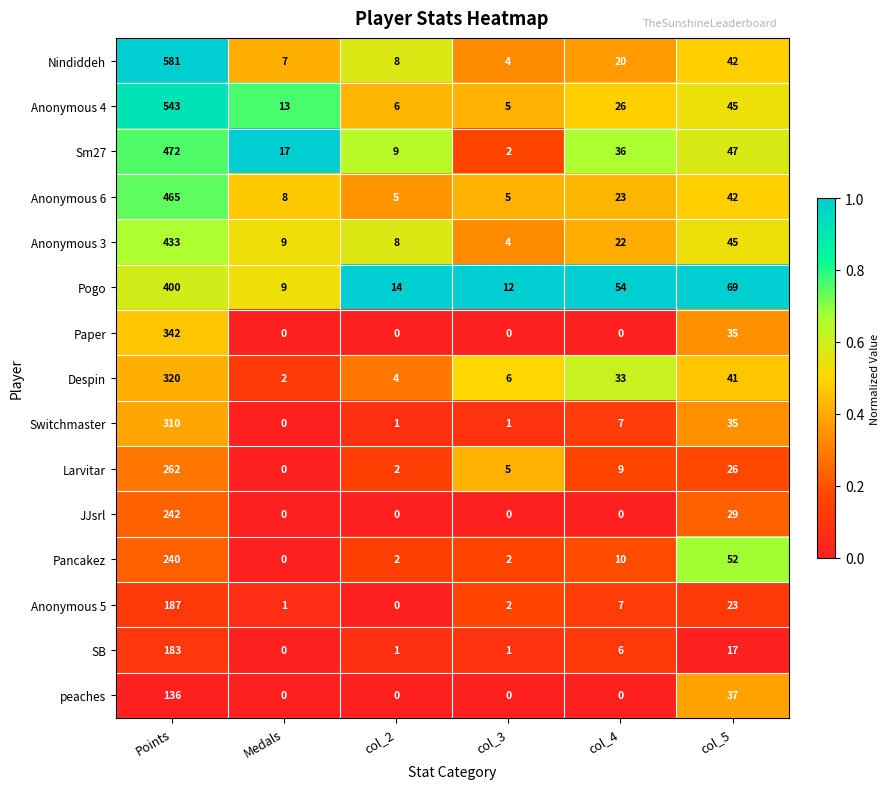

Which series has the largest range (max minus min)?

Nindiddeh